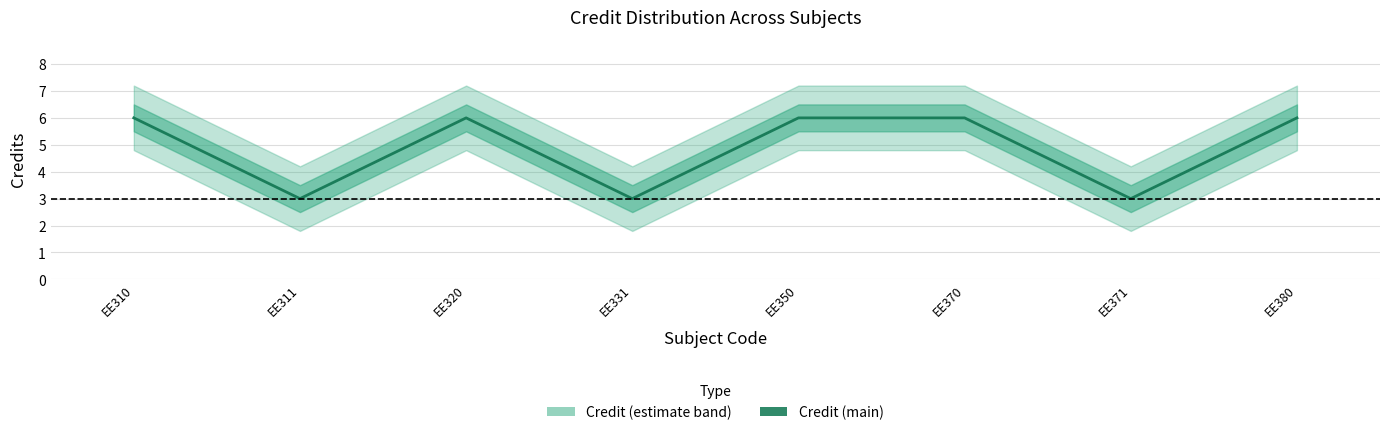

How many interior local peaks (higher than both neighbors) does the data have?

1